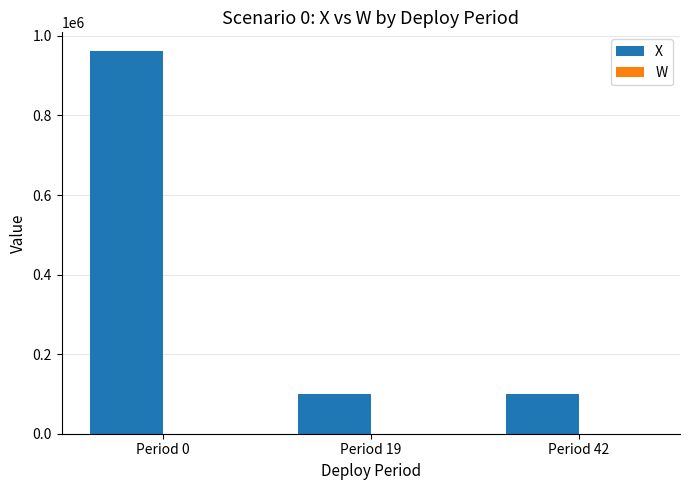

Which category has the highest value across all series?

Period 0